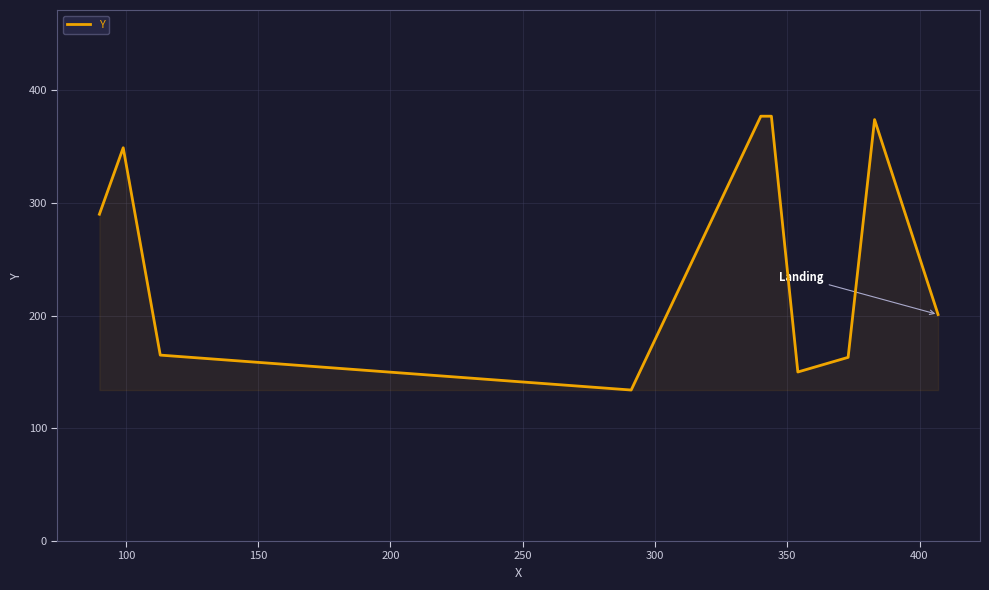

What is the difference between the maximum and minimum values?

243